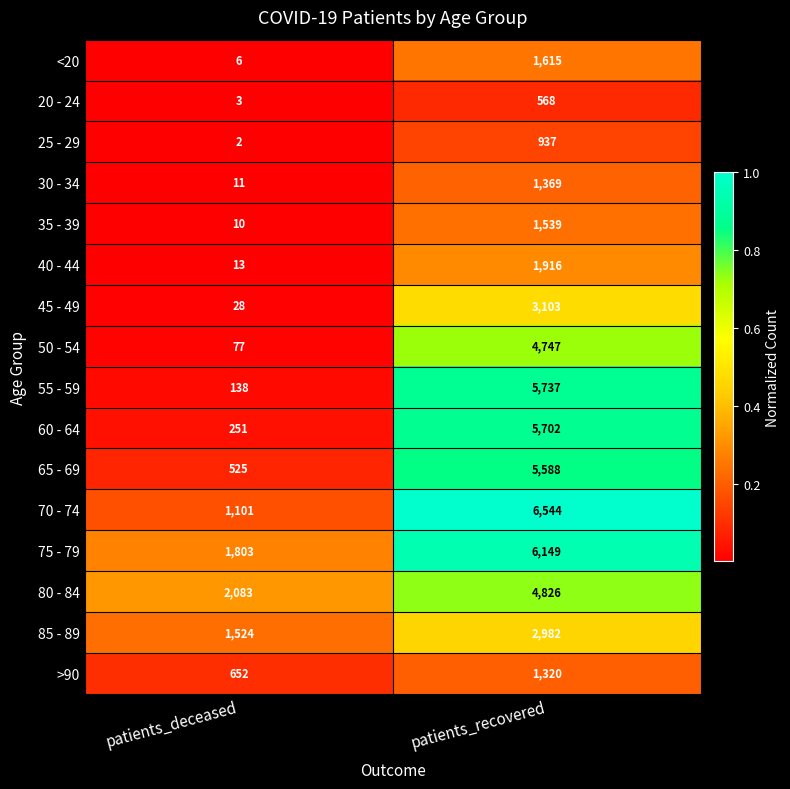

The 80 - 84 series shows 3478 at patients_deceased. True or false?

False